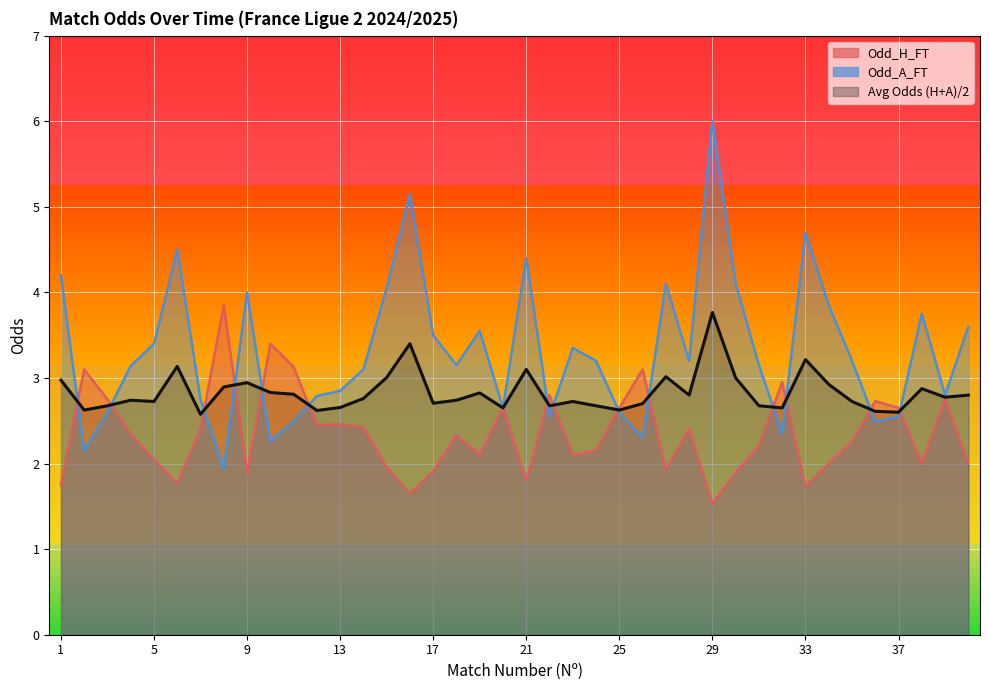

What is the difference between the highest and lowest values at 35?

1.0